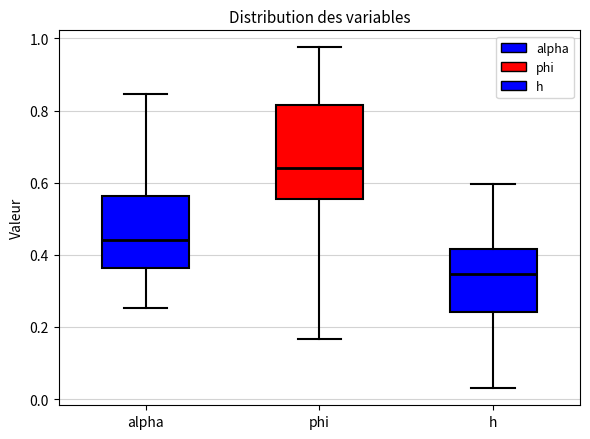

Reading left to right, transcribe this box plot: for each box, give where its median line is, the range the box spans, and where its two whiskers end, as read against the y-axis. The values are not printed on the chart, so give them approximately, as read against the axis.

alpha: median 0.44, box 0.36 to 0.56, whiskers 0.26 to 0.84
phi: median 0.64, box 0.56 to 0.82, whiskers 0.16 to 0.98
h: median 0.34, box 0.24 to 0.42, whiskers 0.04 to 0.60